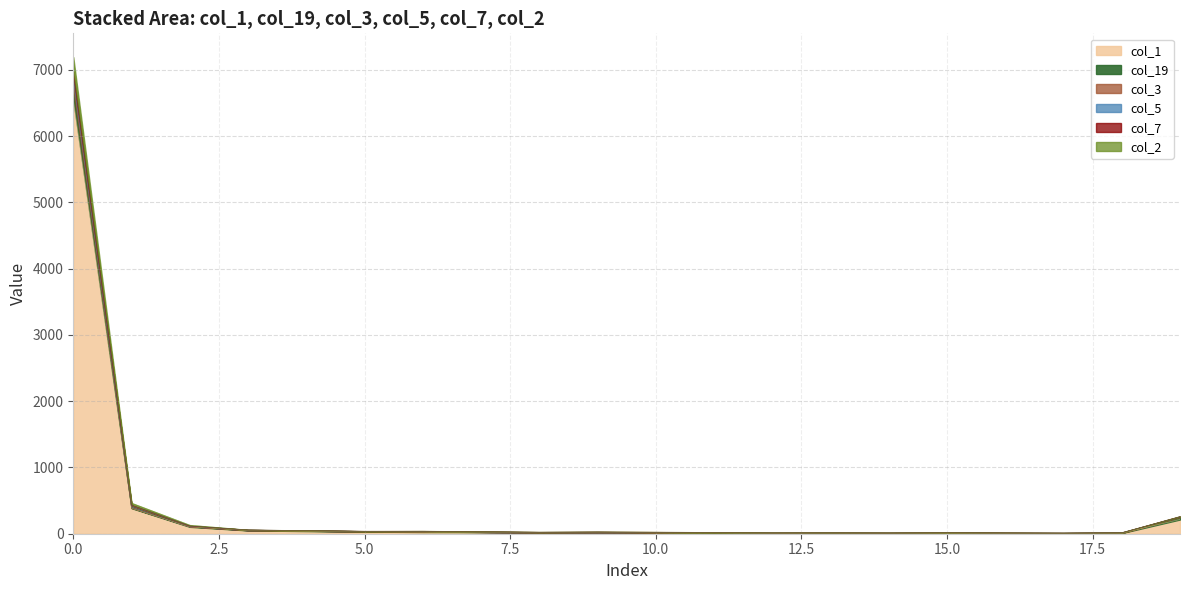

Rank the series at 19 from lowest to highest value.

col_1, col_19, col_5, col_2, col_7, col_3